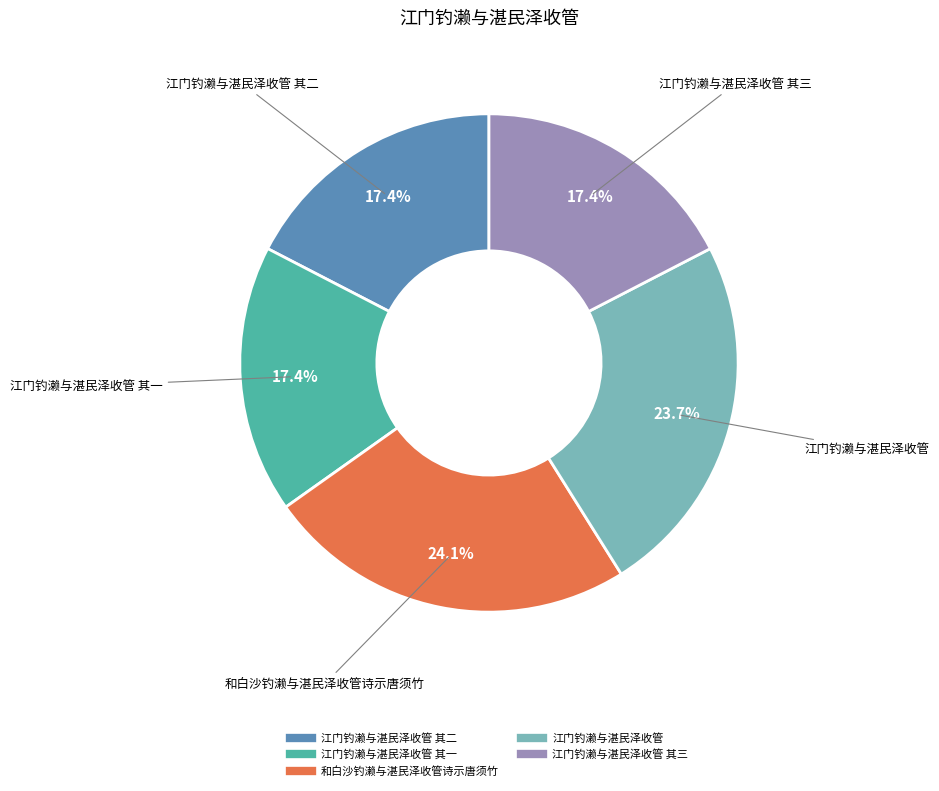

Does any single category account for the majority?

No